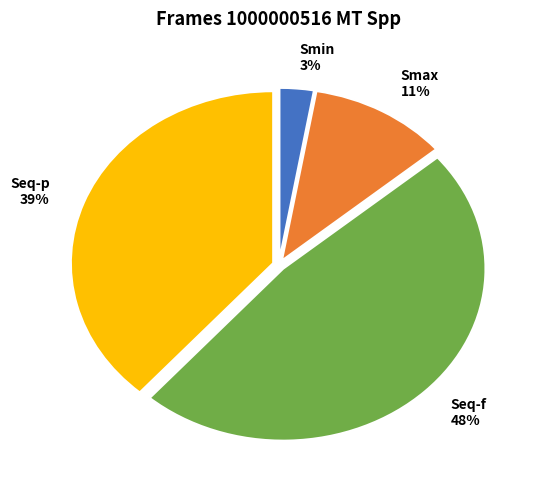

Does any single category account for the majority?

No